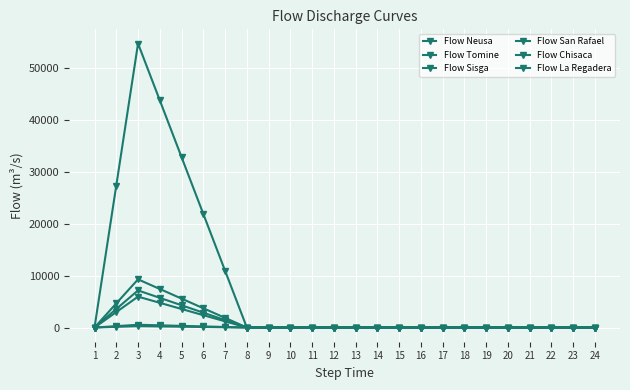

True or false: Flow Sisga has a value of 1.5 at 1.

False